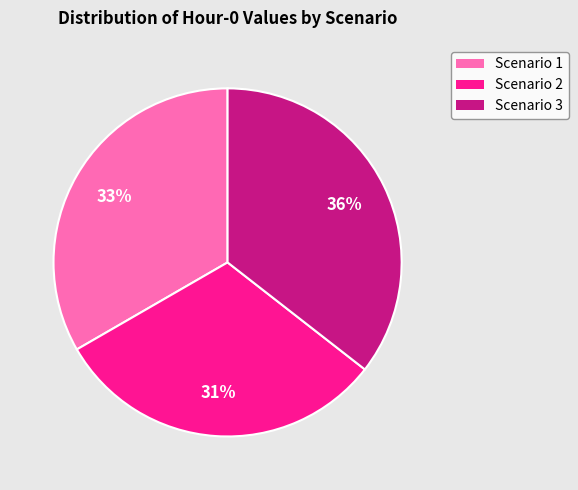

Count the number of slices in the pie.

3